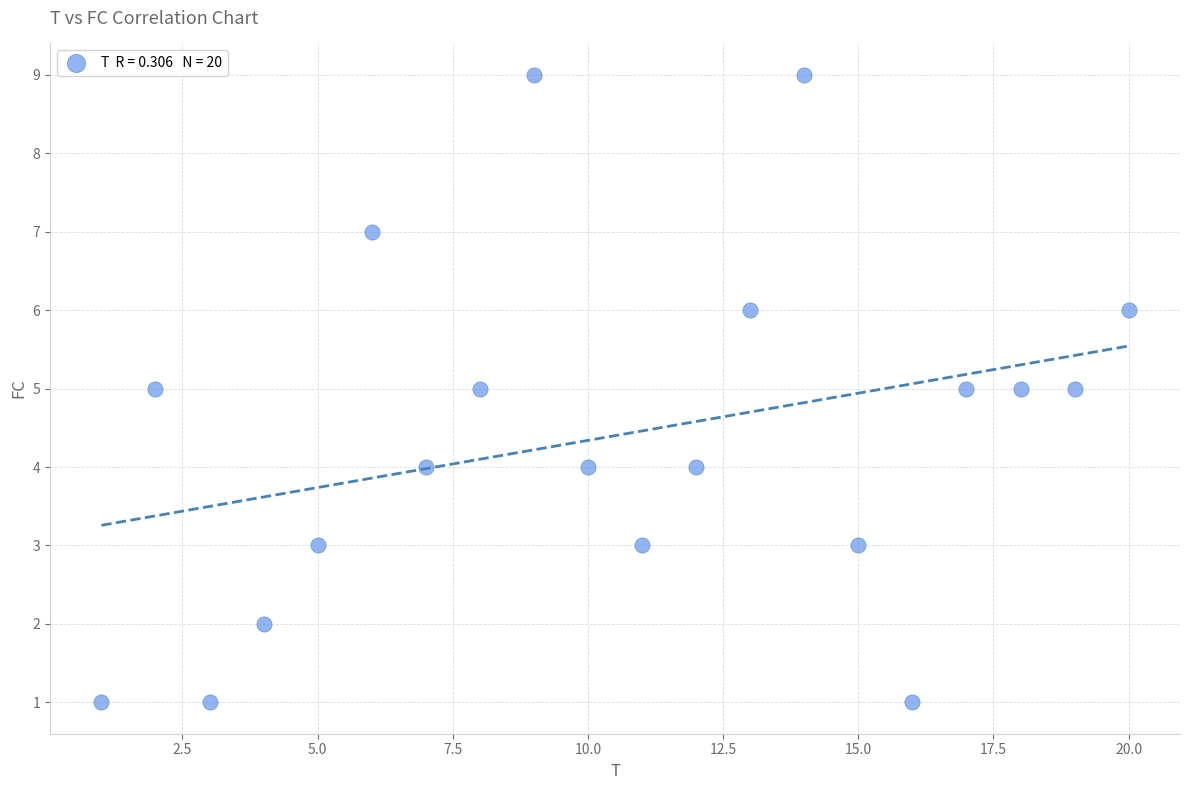

What is the range of X values (max minus min)?

19